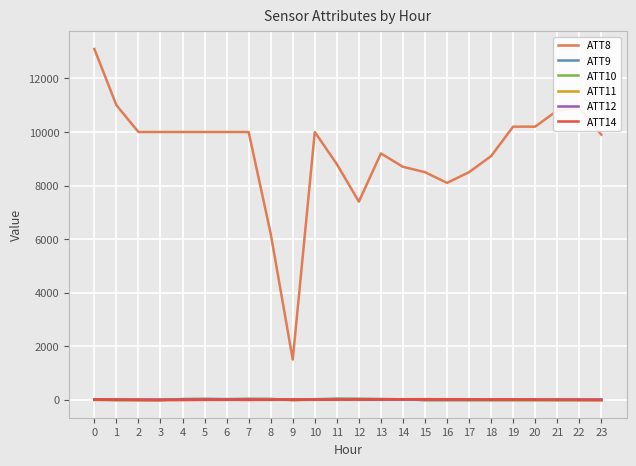

How many lines are shown in the chart?

6